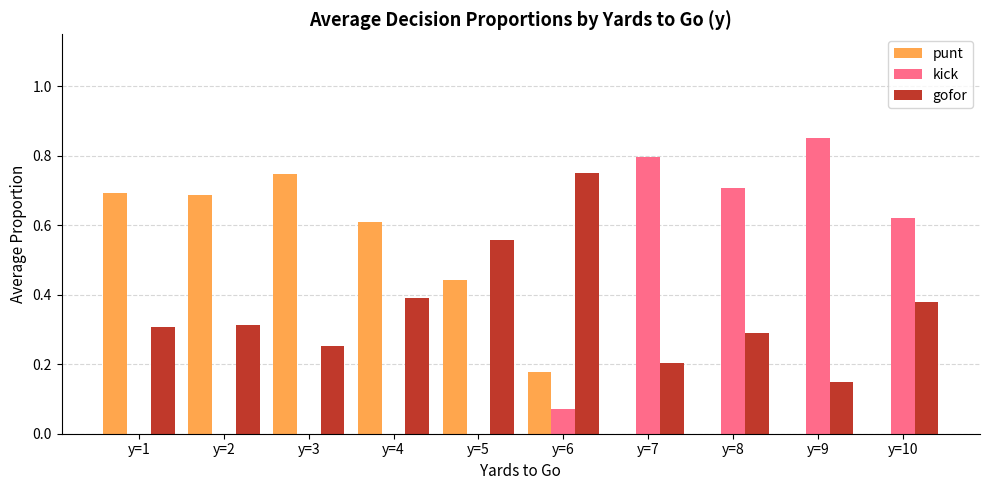

What is the total value across all series at y=7?

1.0